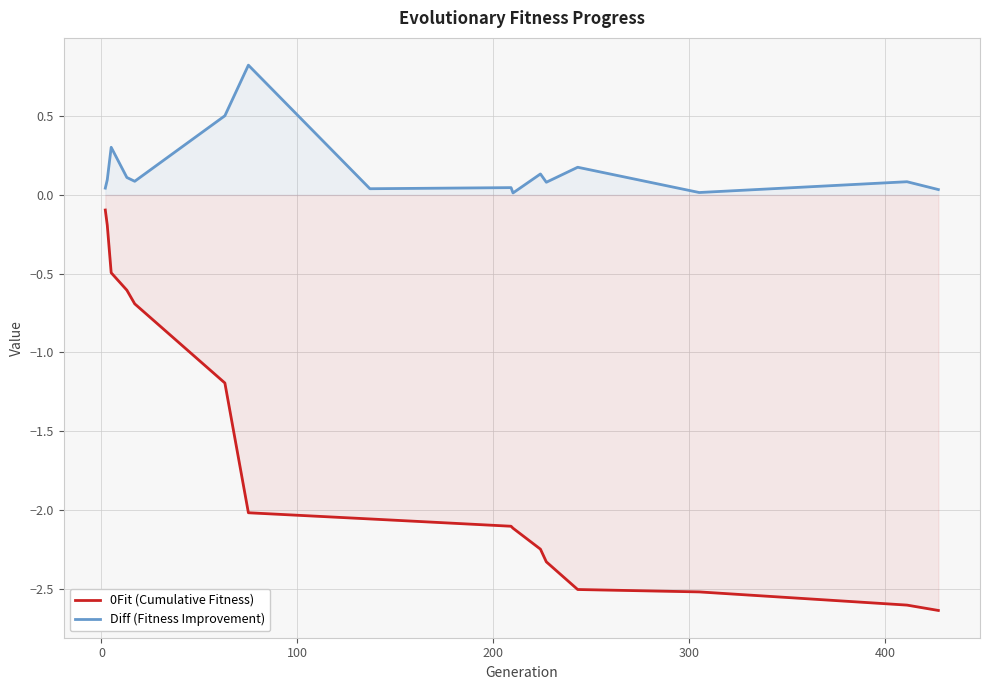

Which series has the largest total across all categories?

Diff